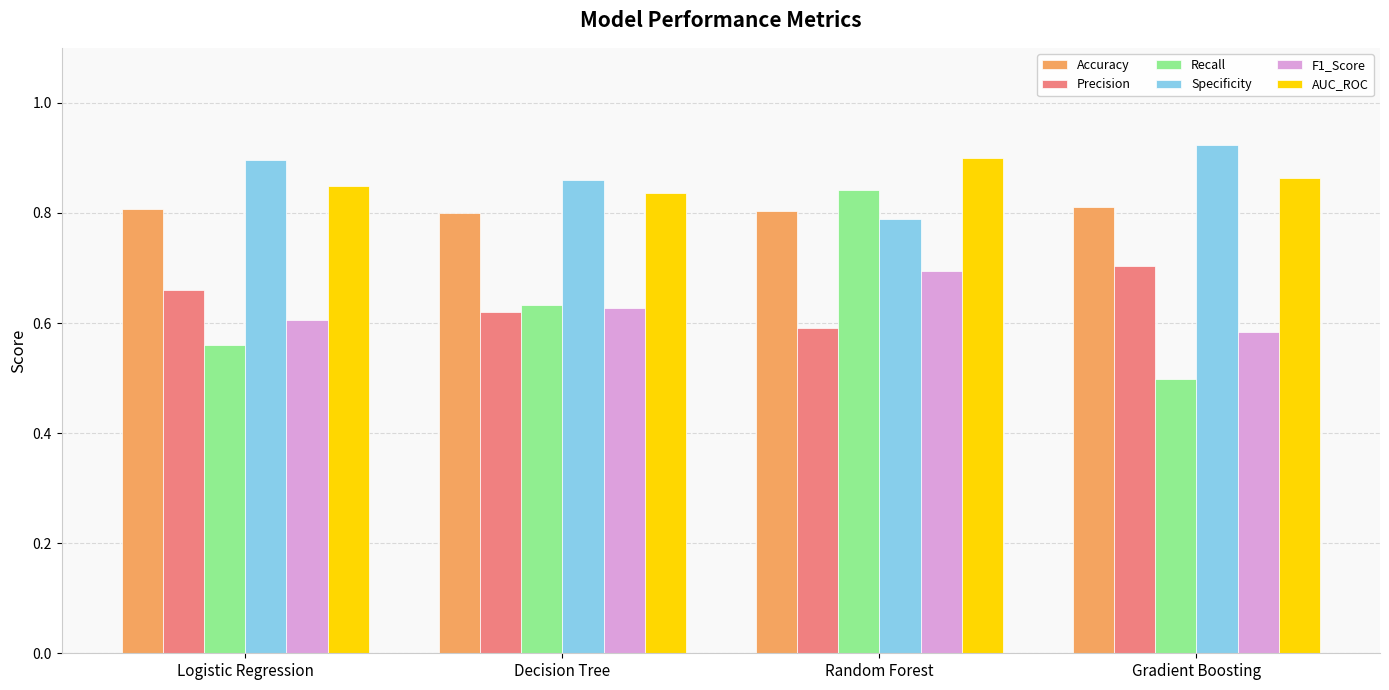

What is the label of the 2nd bar from the left?

Decision Tree